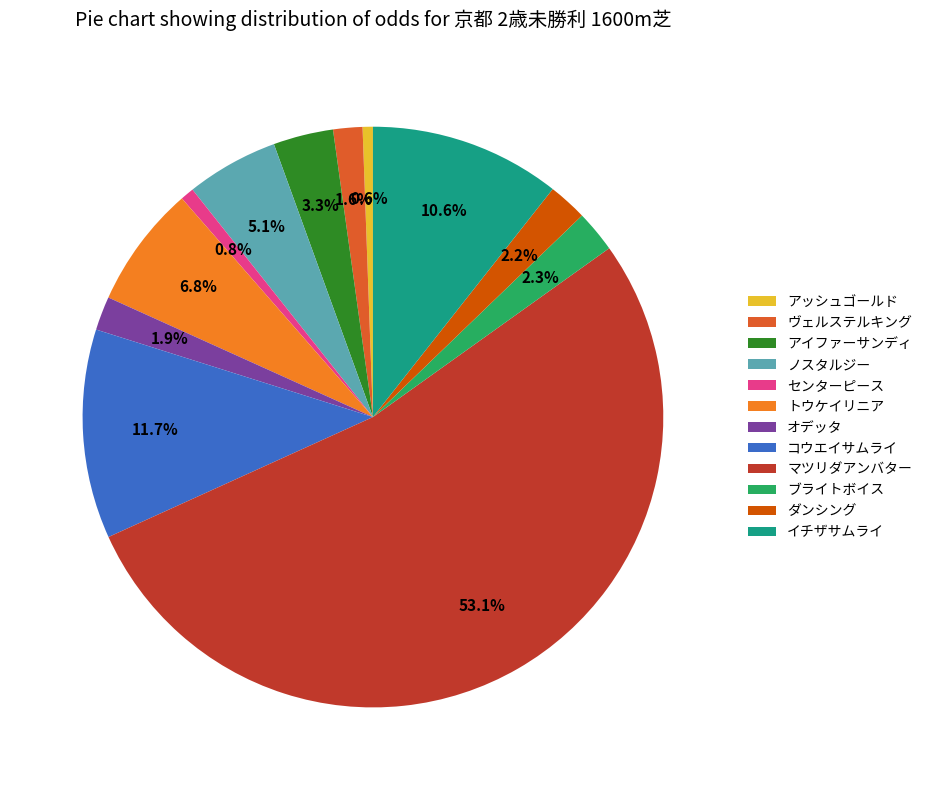

The トウケイリニア slice represents 7% of the pie. True or false?

True